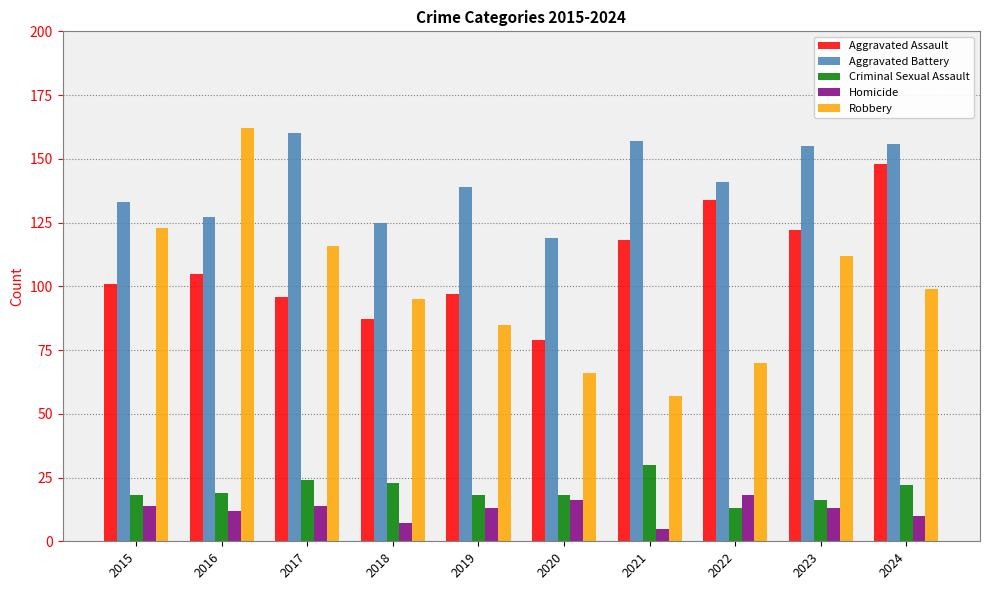

Which series has the largest range (max minus min)?

Robbery